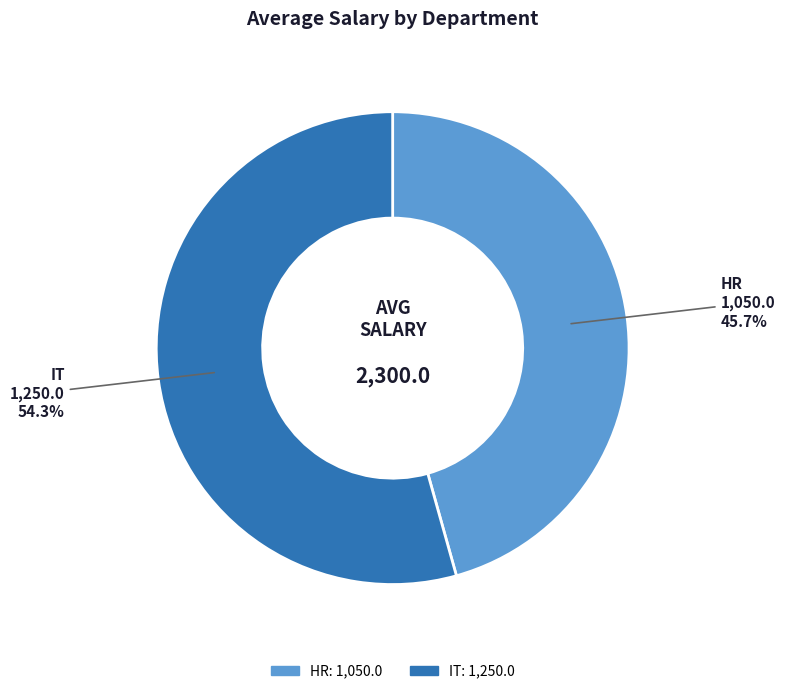

Combined, do IT and HR account for over 50%?

Yes